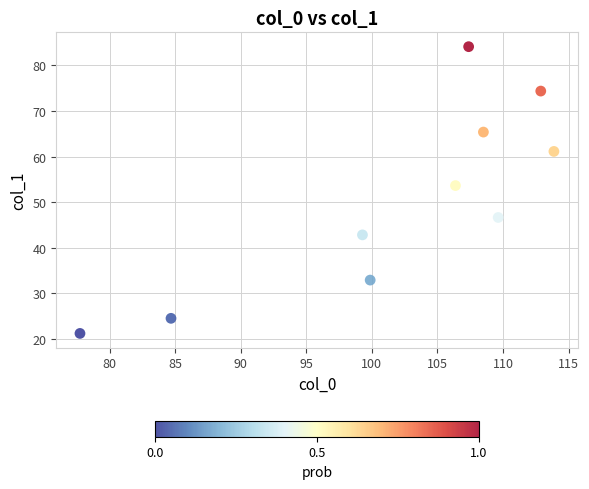

What Y value in the scatter plot is closest to 52?

53.6